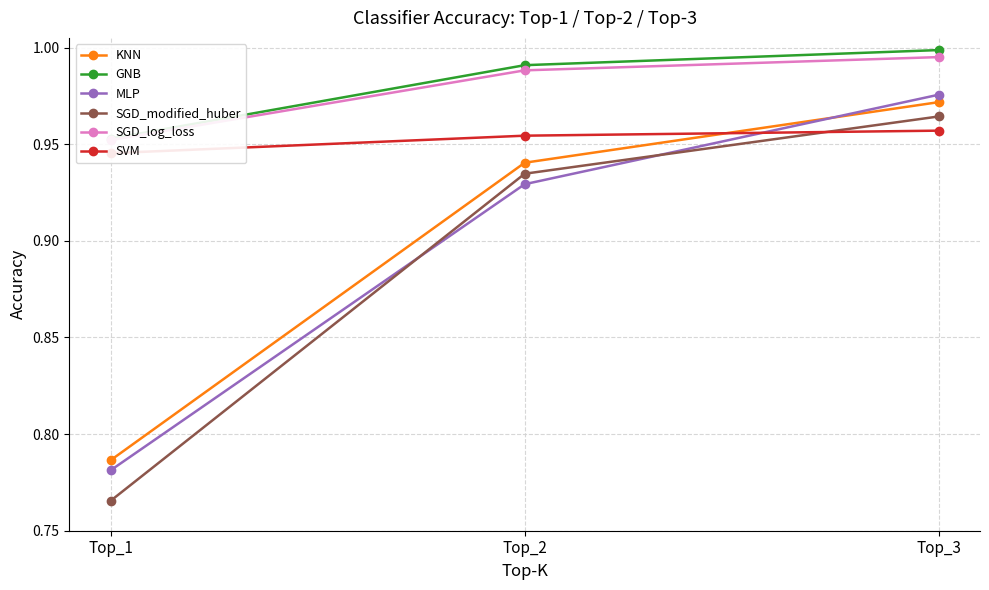

At how many categories does at least one series exceed 0?

3